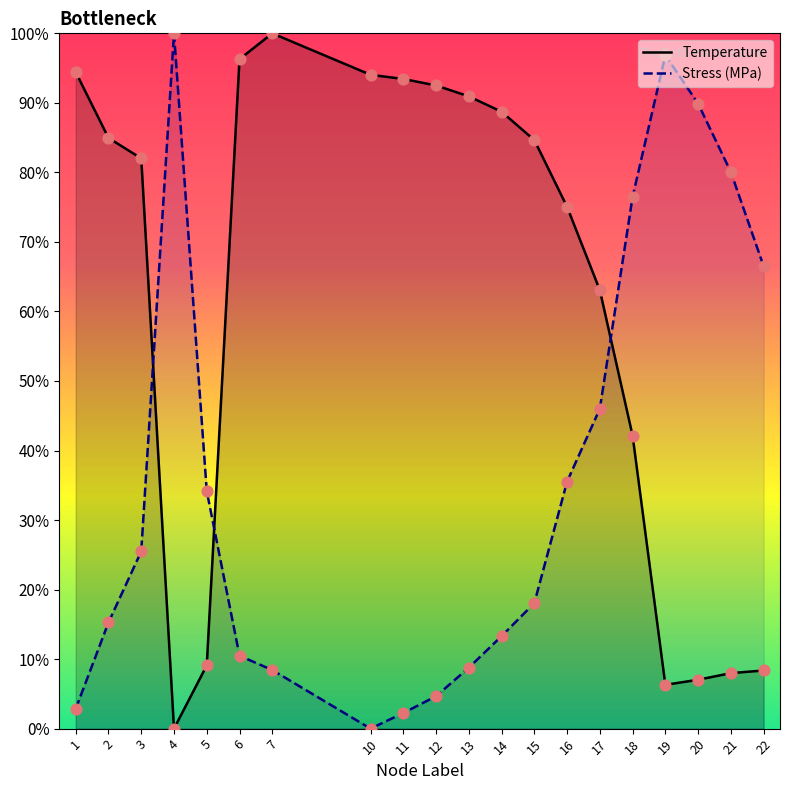

Which series contains the highest Y value?

Temperature